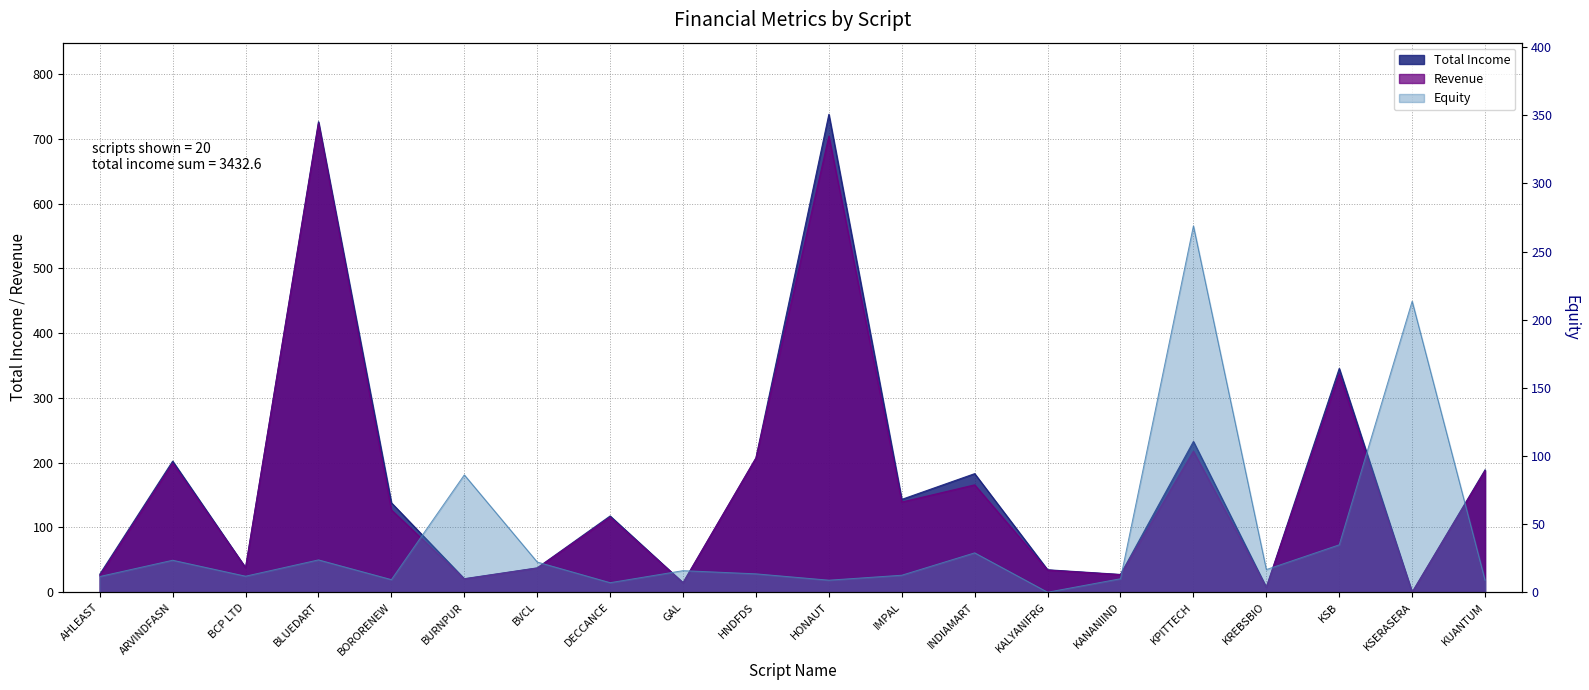

True or false: Equity and Total Income intersect in this chart.

True